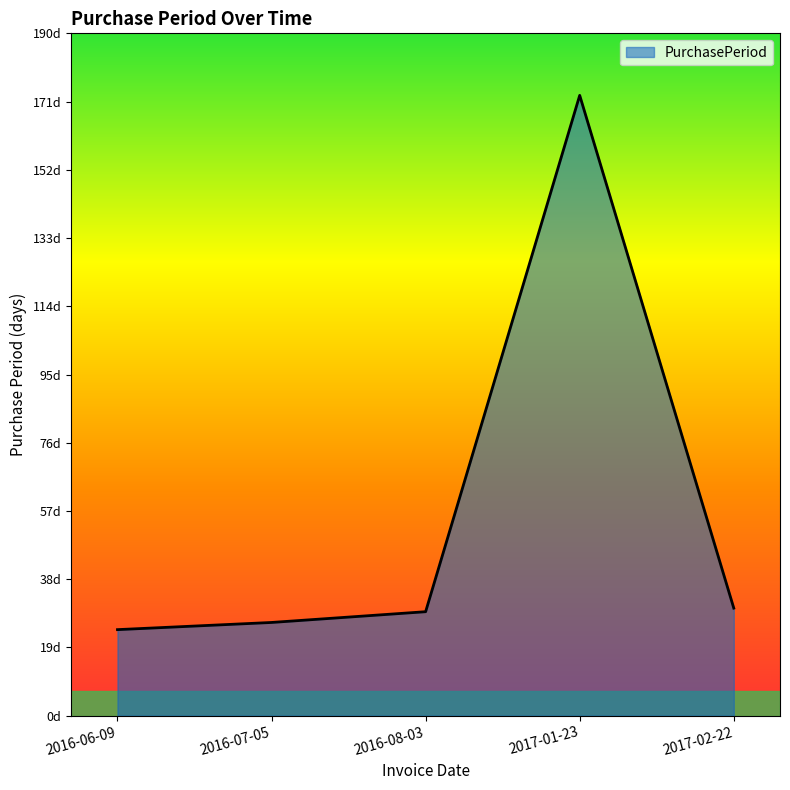

Is it true that the value at 2016-07-05 is 15?

False